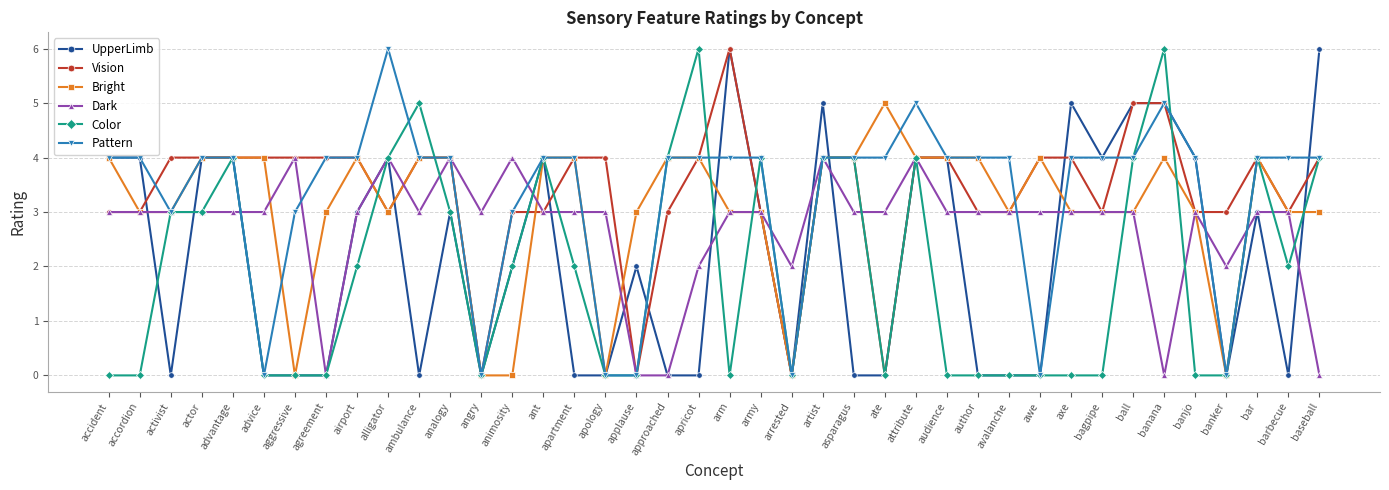

How many Color values are between 0 and 4?

37